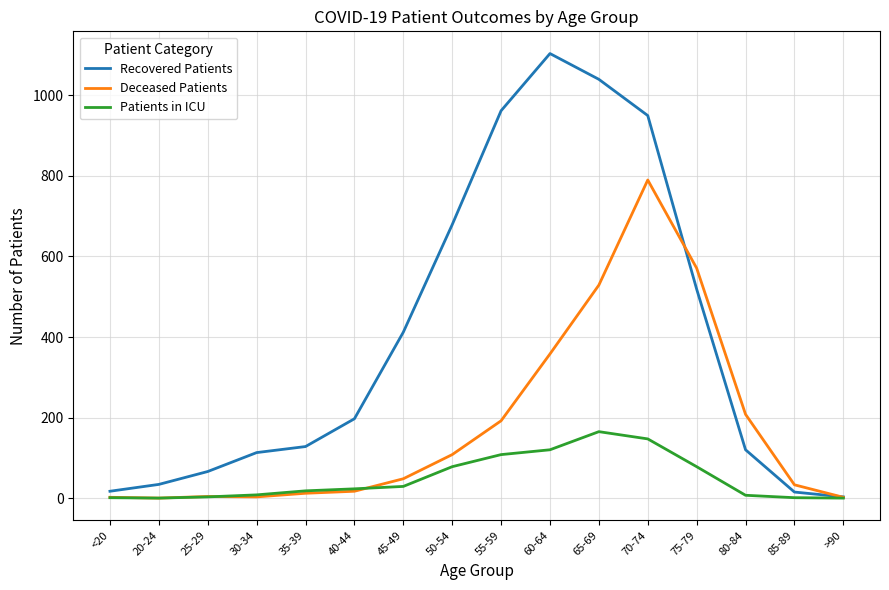

The value of Recovered Patients at 55-59 is 962. True or false?

True